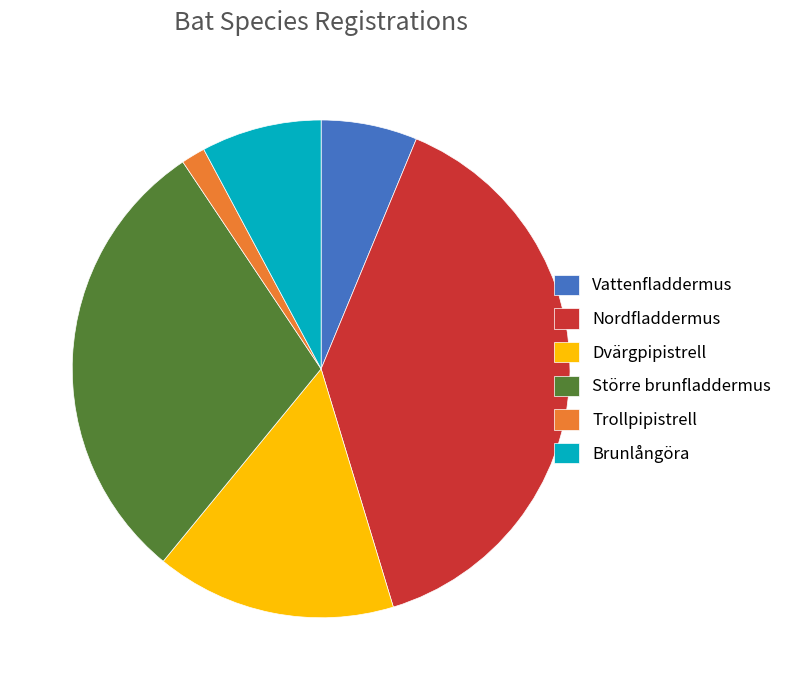

Rank the categories by value from lowest to highest.

Trollpipistrell, Vattenfladdermus, Brunlångöra, Dvärgpipistrell, Större brunfladdermus, Nordfladdermus